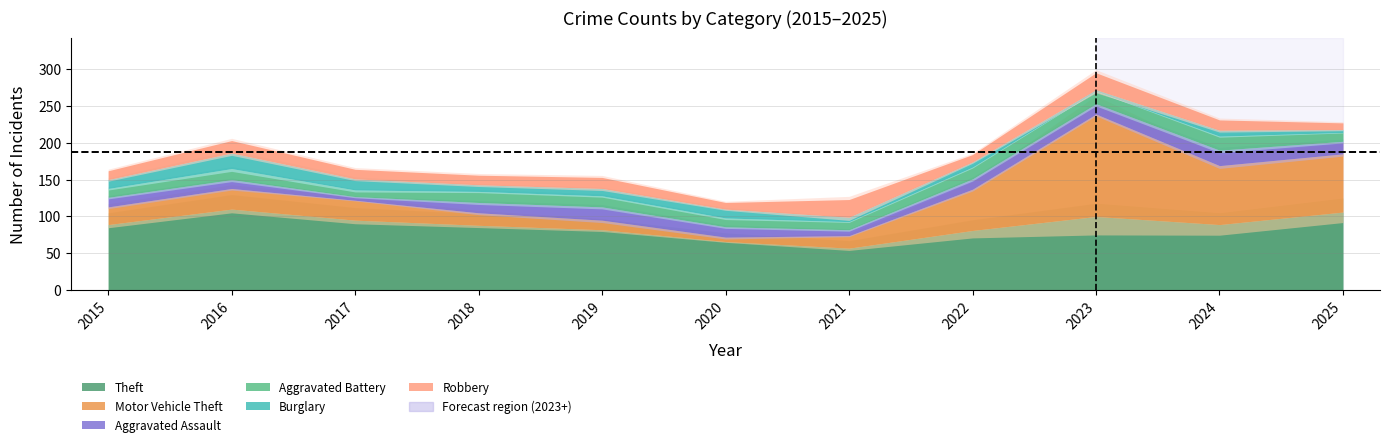

Which series changed the most between 2020 and 2024?

Motor Vehicle Theft